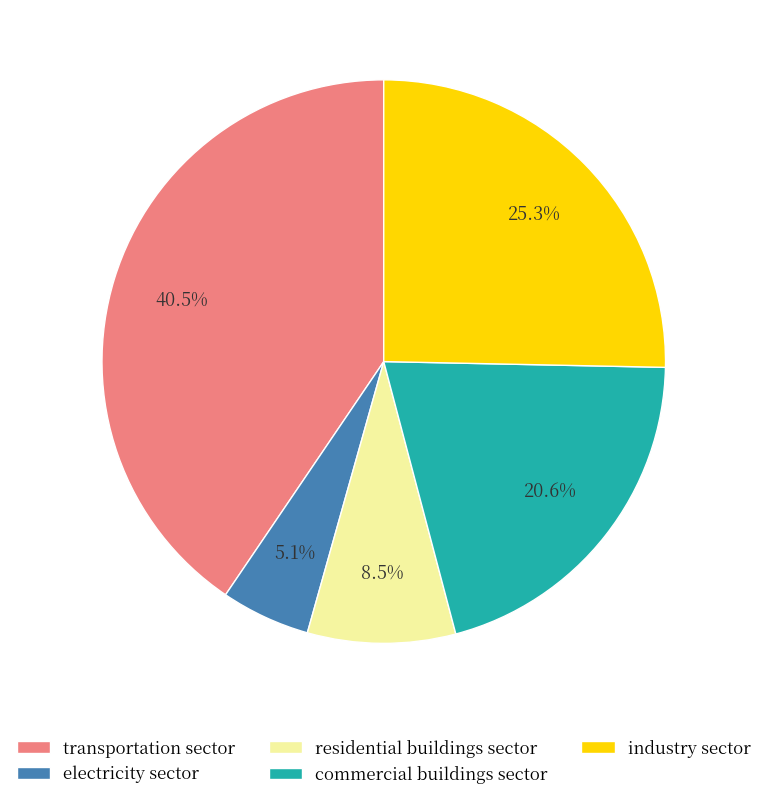

Which has a higher value, industry sector or transportation sector?

transportation sector